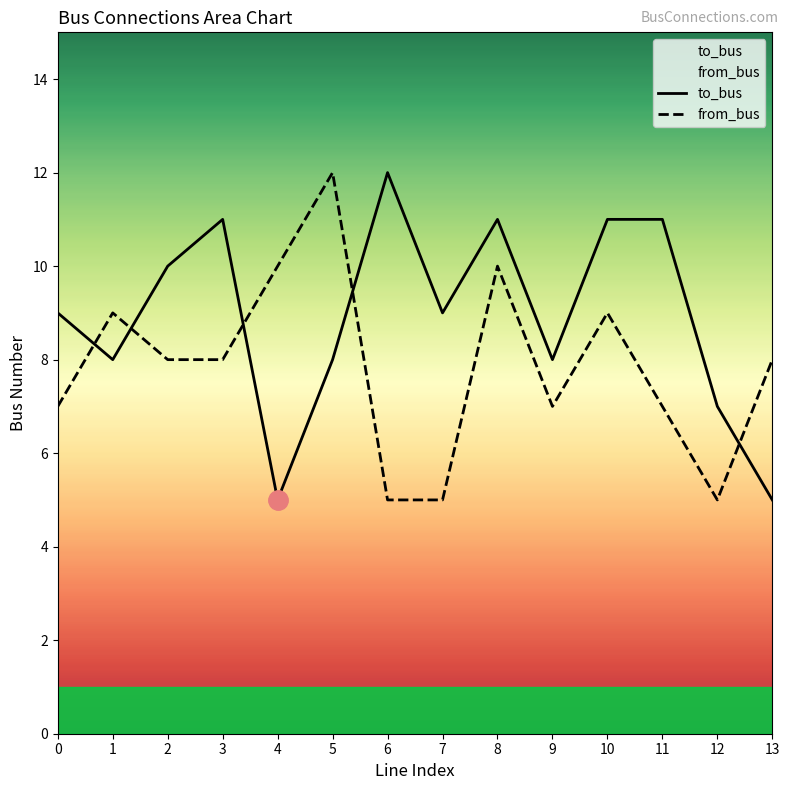

What is the sum of the to_bus values at 12 and 9?

15